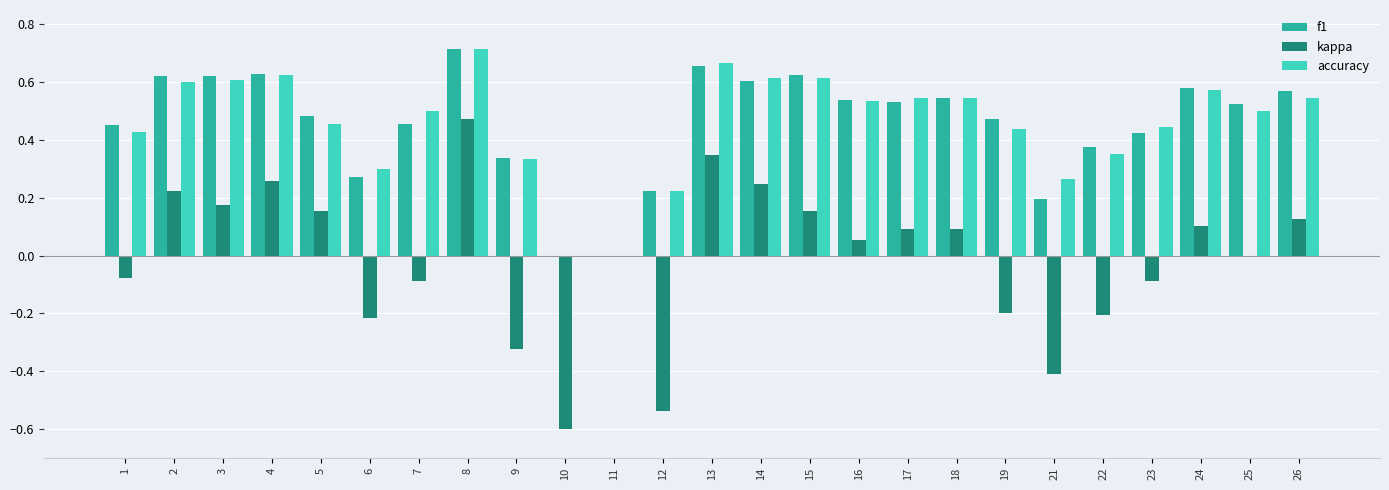

Which label corresponds to the largest value in the chart?

8